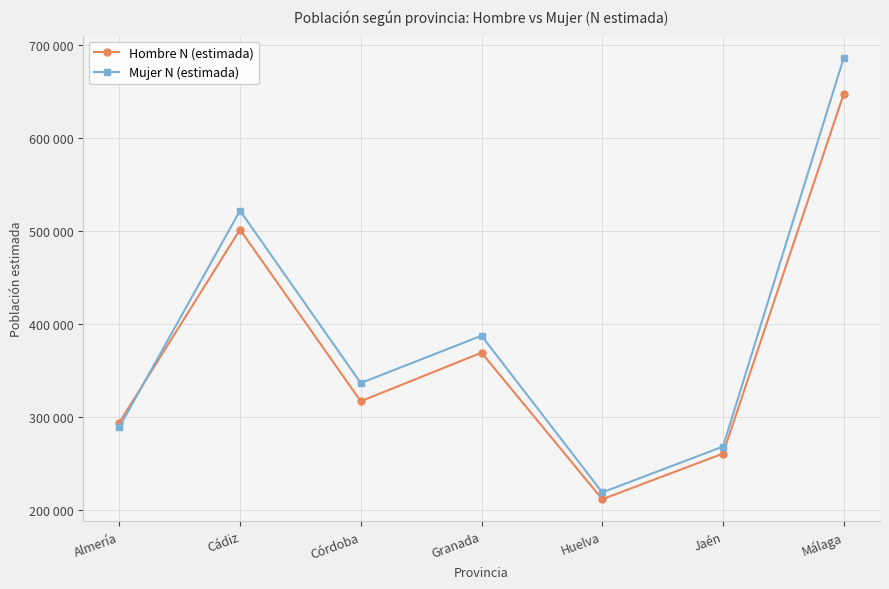

Between Málaga and Granada, which is larger?

Málaga